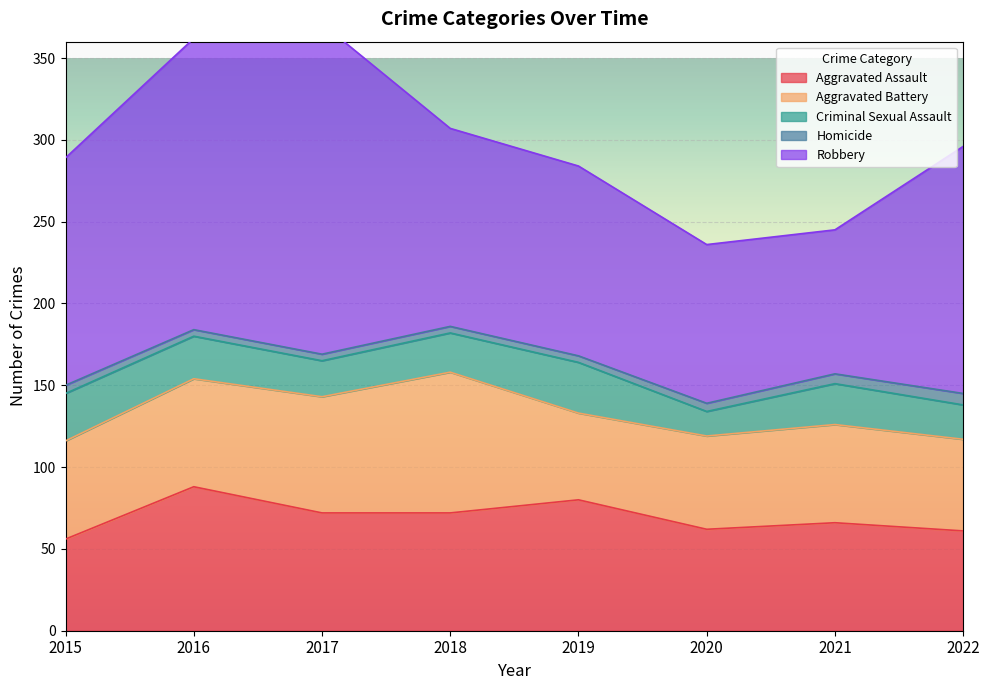

Is it true that Criminal Sexual Assault equals 24 at 2018?

True